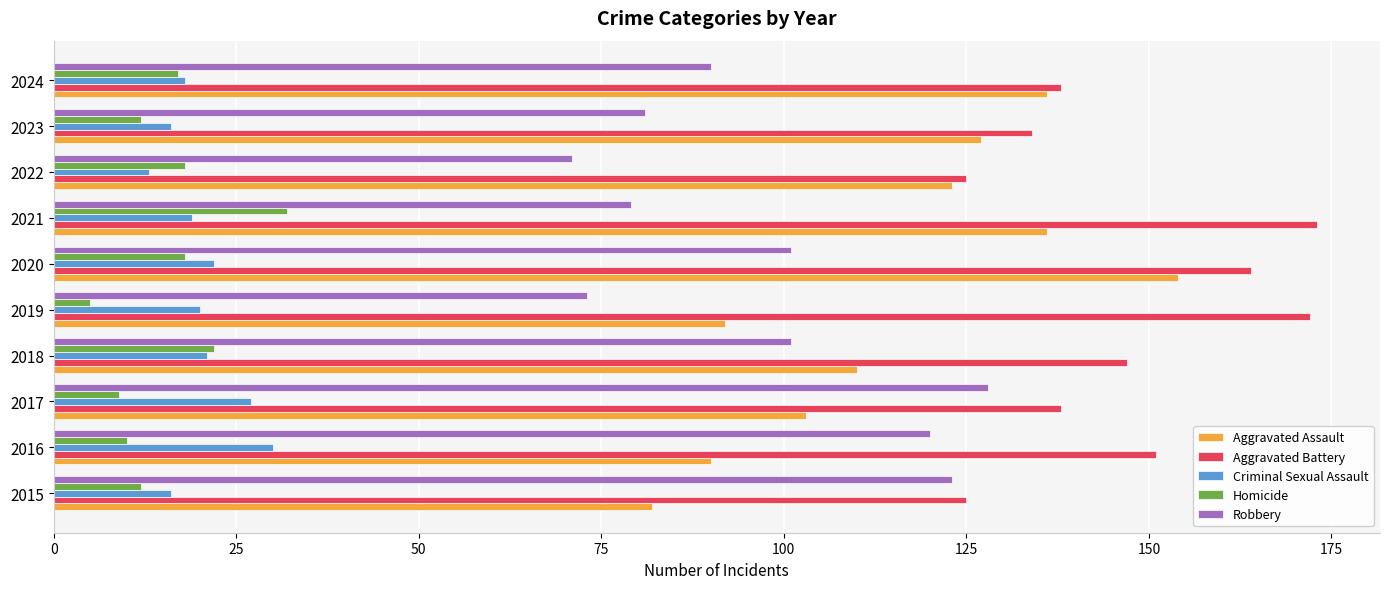

Count the number of categories in the chart.

10